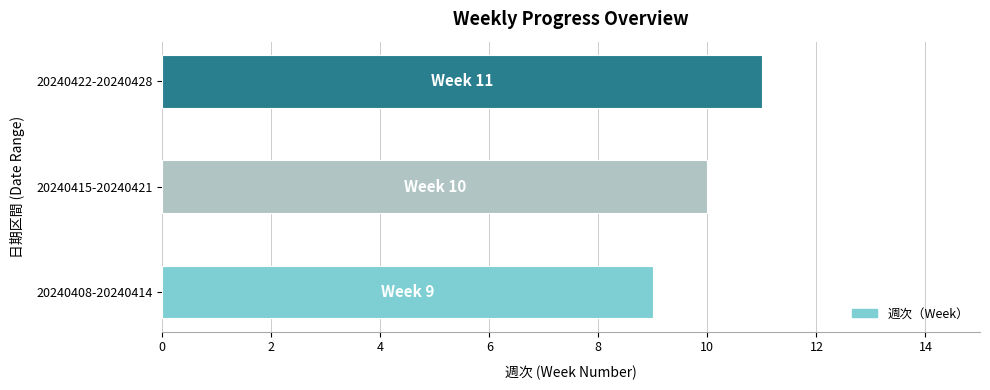

What is the approximate value at 20240415-20240421?

10